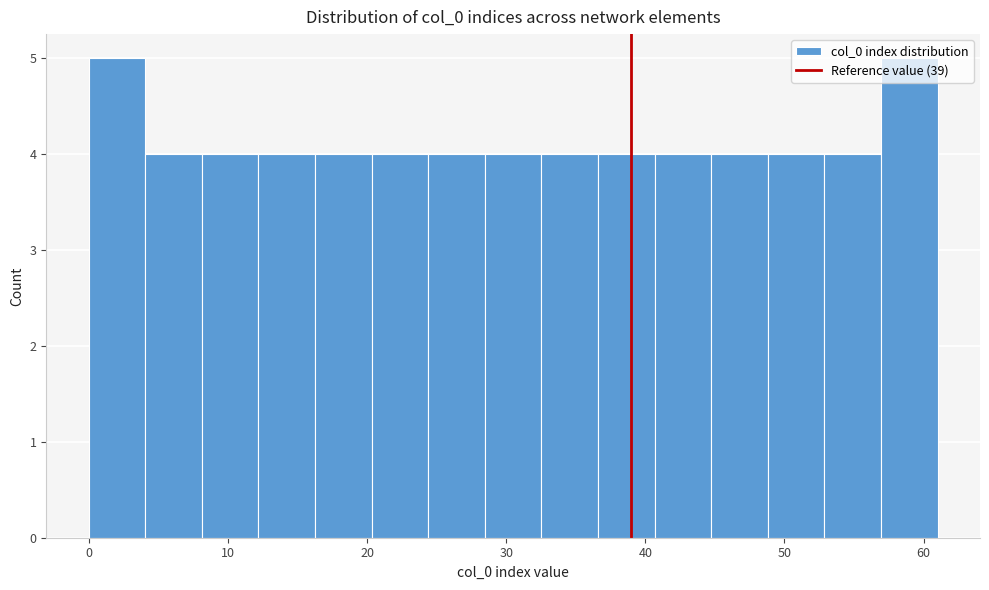

What is the height of the bar covering 45 to 49 on the x-axis? Neither the bar edges nor the heights are printed on the chart, so give them approximately, as read against the axes.

4